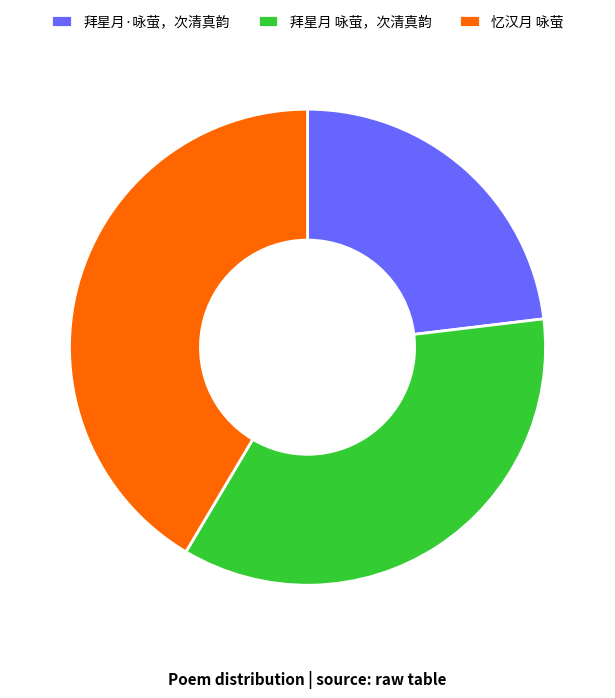

Rank the categories by value from highest to lowest.

忆汉月 咏萤, 拜星月 咏萤，次清真韵, 拜星月·咏萤，次清真韵